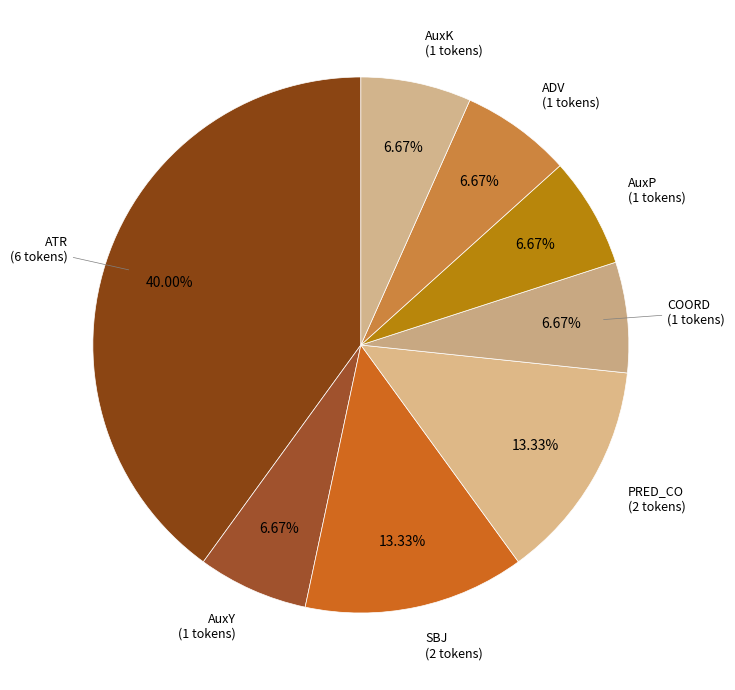

Rank the categories by value from highest to lowest.

ATR, SBJ, PRED_CO, AuxY, COORD, AuxP, ADV, AuxK